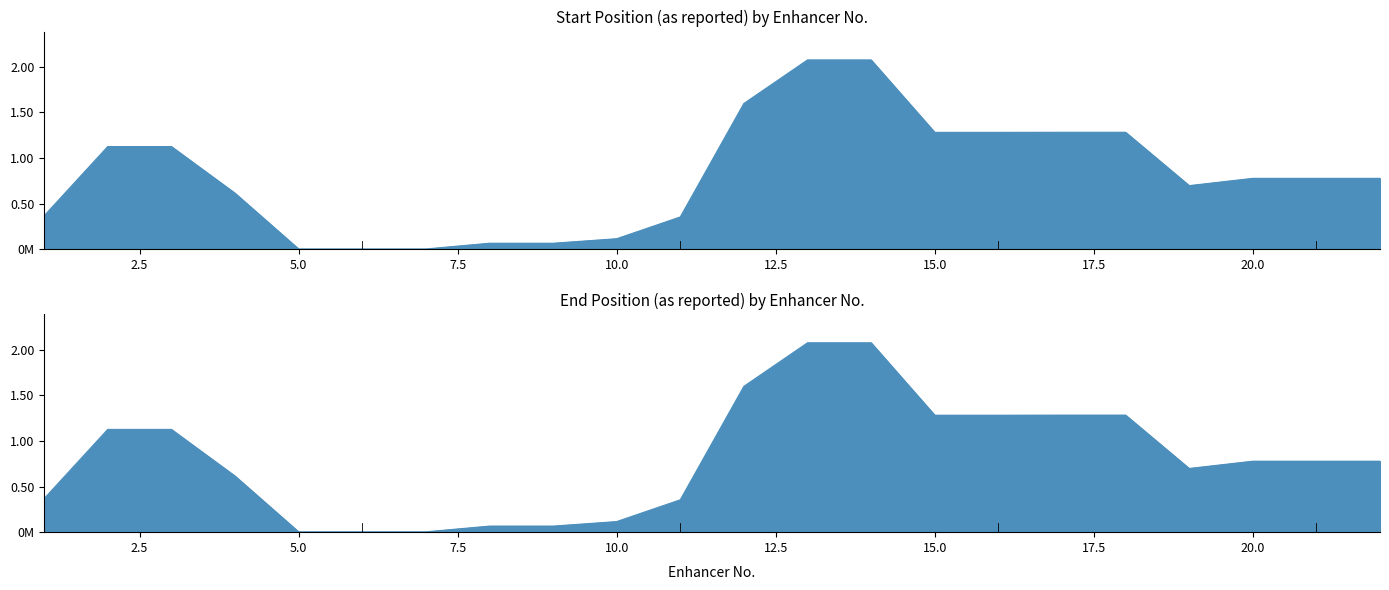

What is the difference between the highest and lowest values at 4?

3861